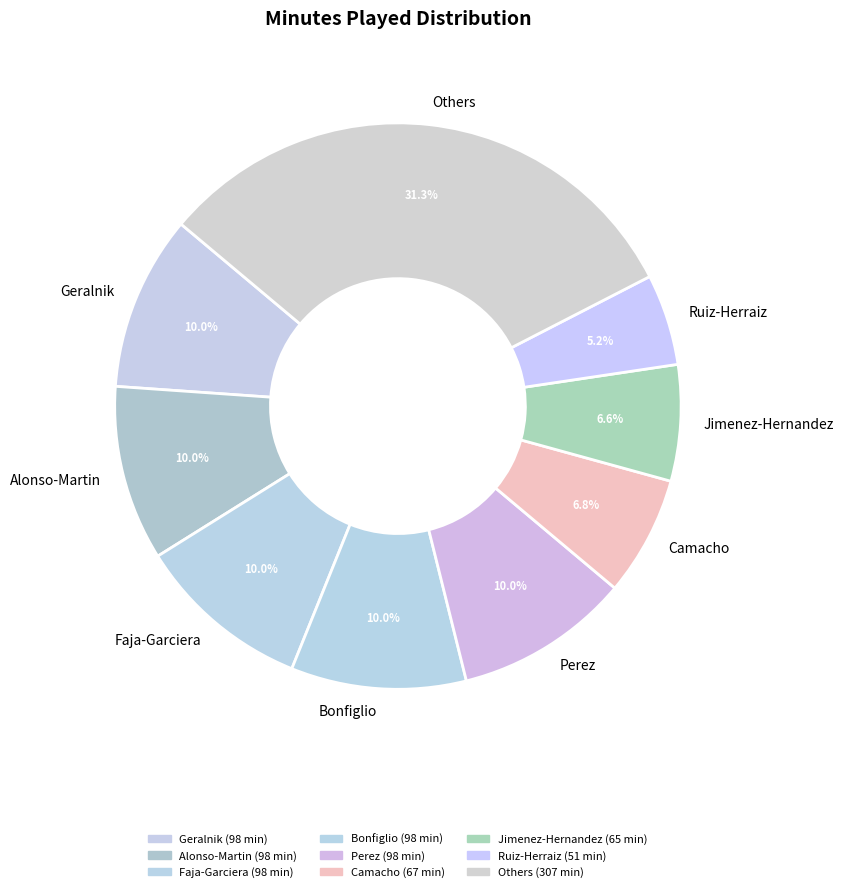

Is there a majority slice in this chart?

No